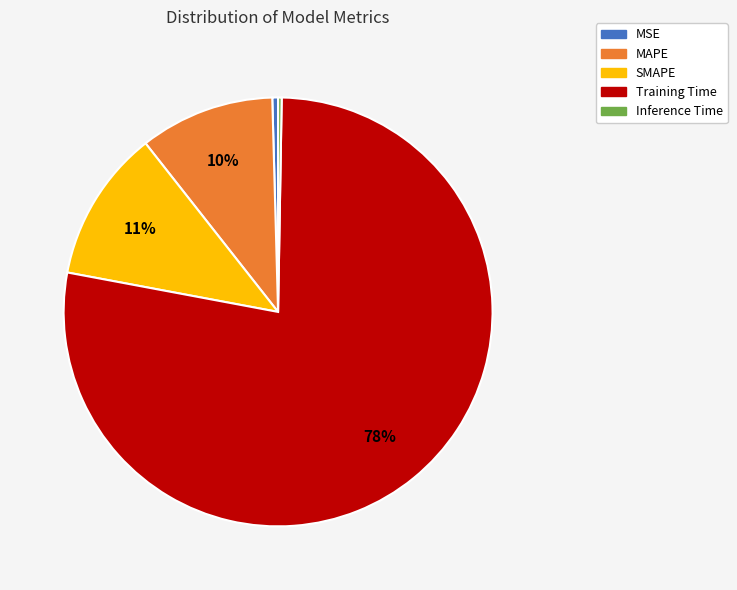

To the nearest percent, what is the average slice percentage?

20%